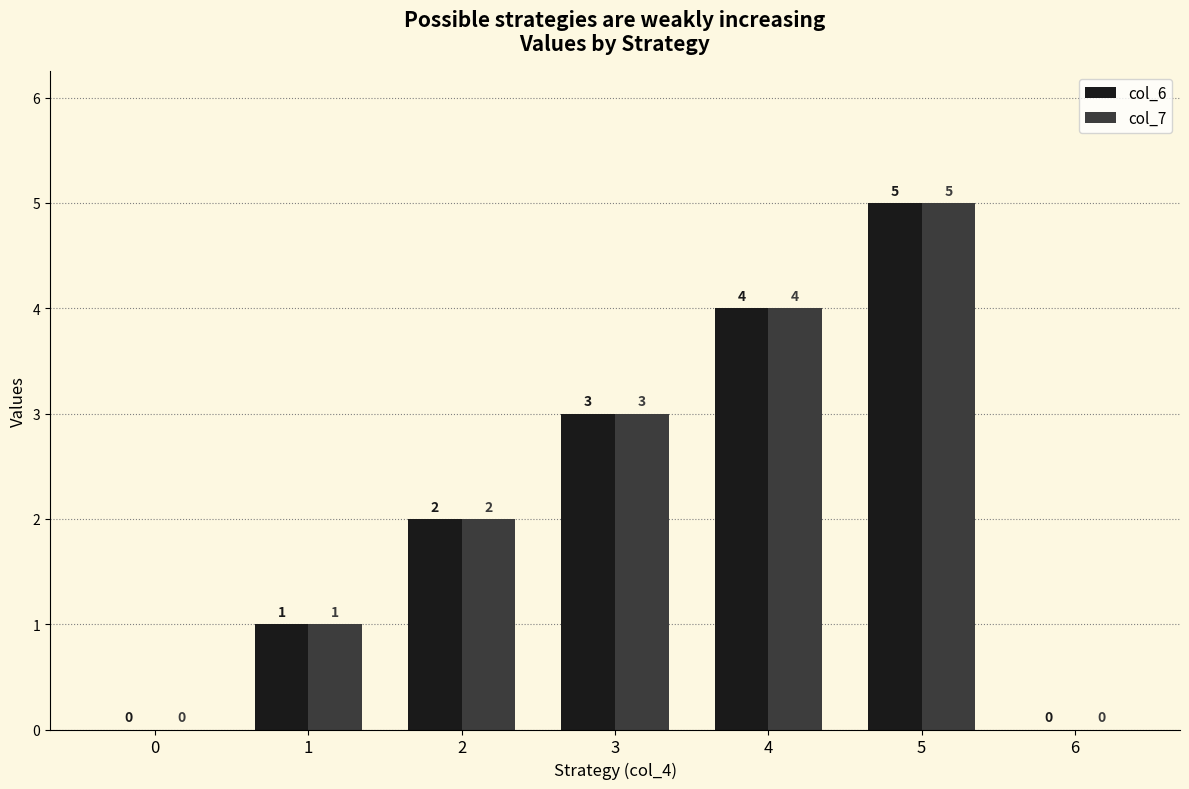

What is the sum of the col_7 values at 0 and 5?

5